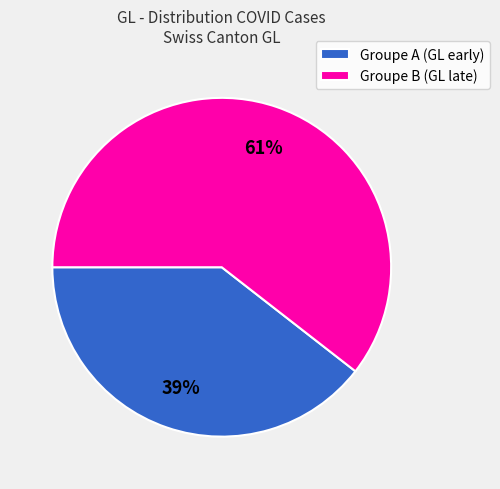

Combined, do Groupe A (GL early) and Groupe B (GL late) account for over 50%?

Yes